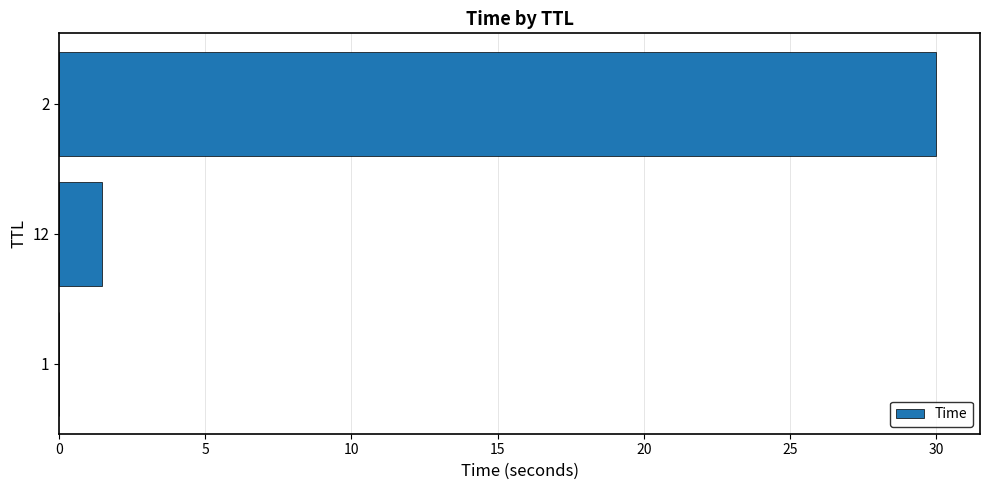

True or false: the data shows 1.5 at 12.

True